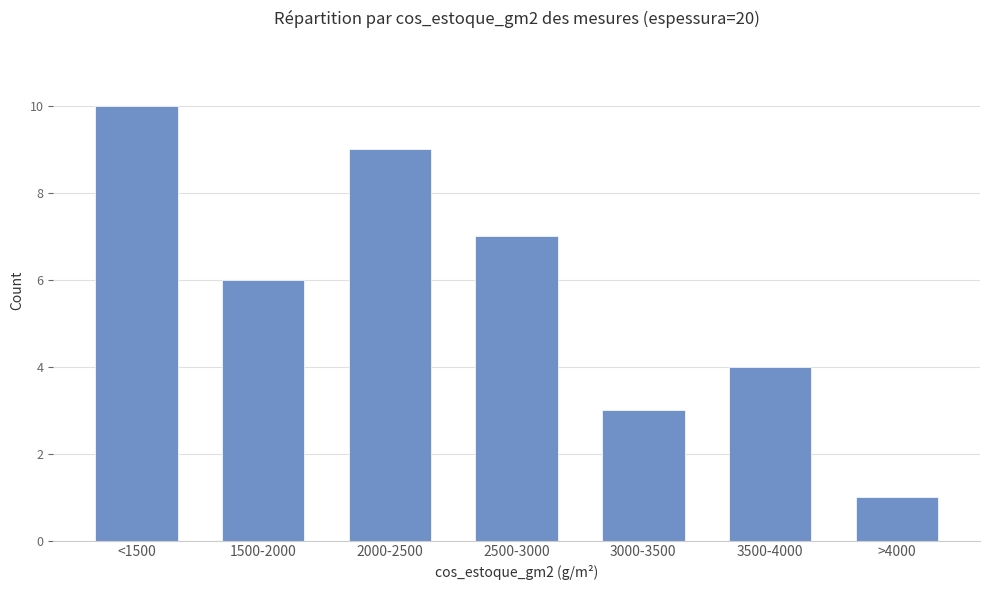

The chart shows a value of 2 at 1500-2000. True or false?

False